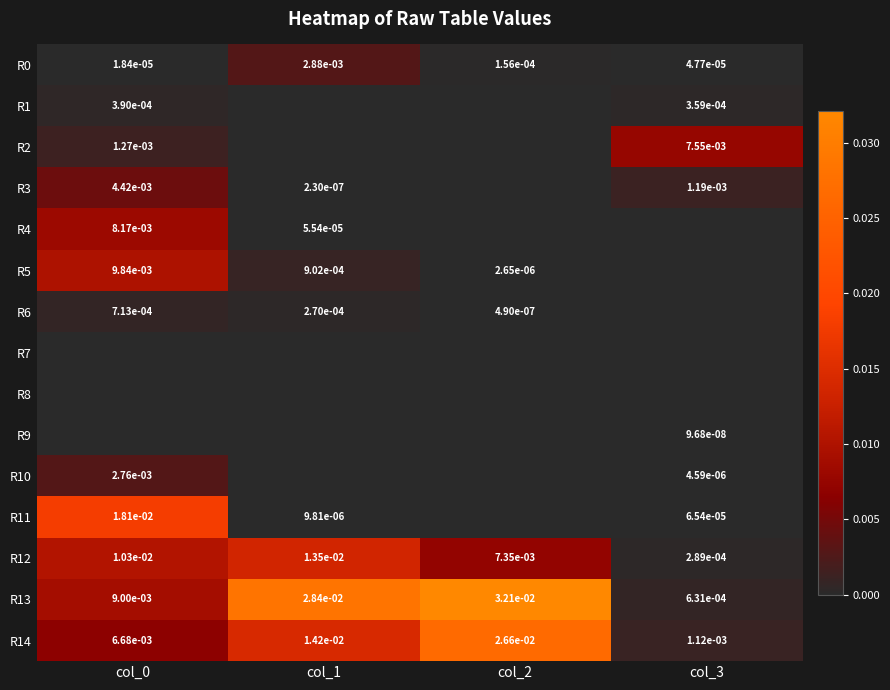

At which category does the chart reach its peak across all series?

col_2